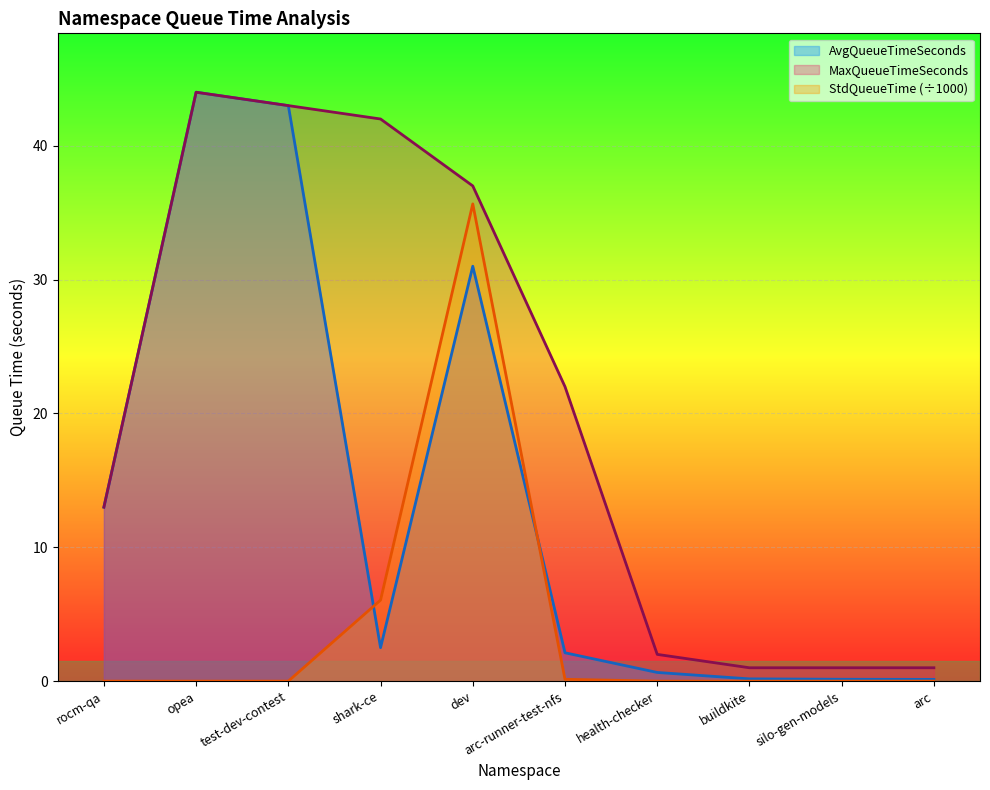

What value does the MaxQueueTimeSeconds series have at shark-ce?

42.0